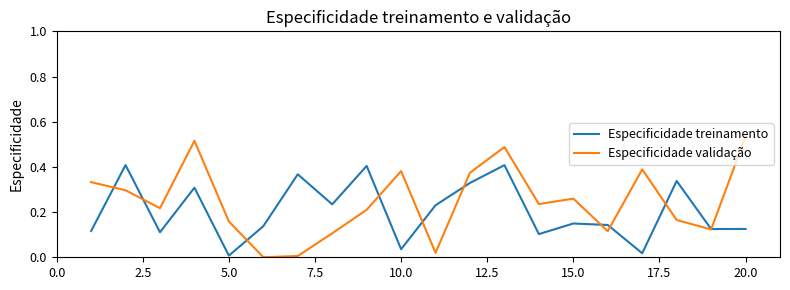

Which series has the widest spread of values?

Especificidade validação